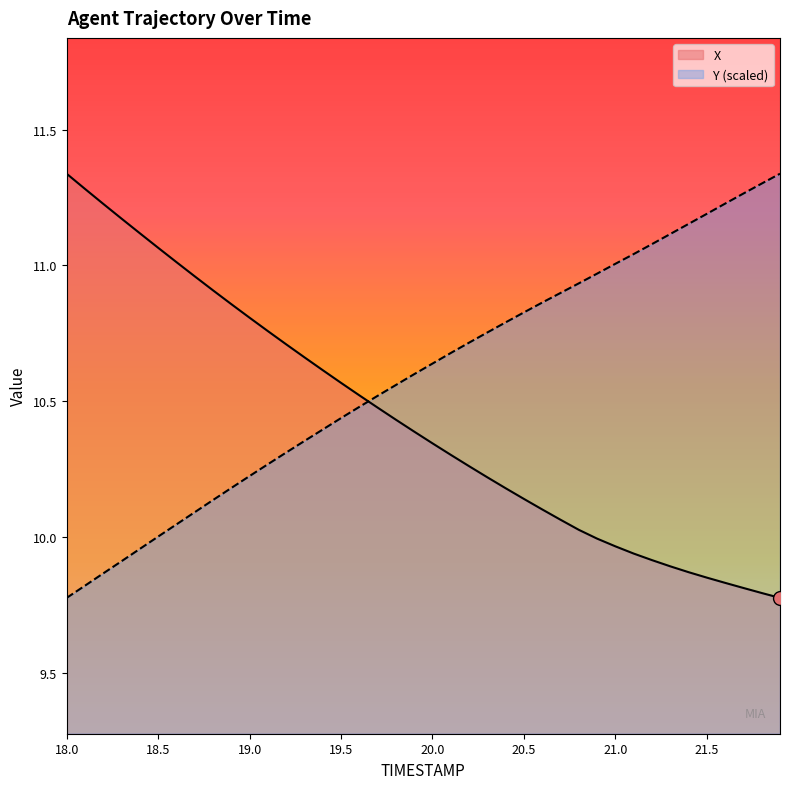

Is it true that Y equals 10.7 at 20.2?

True